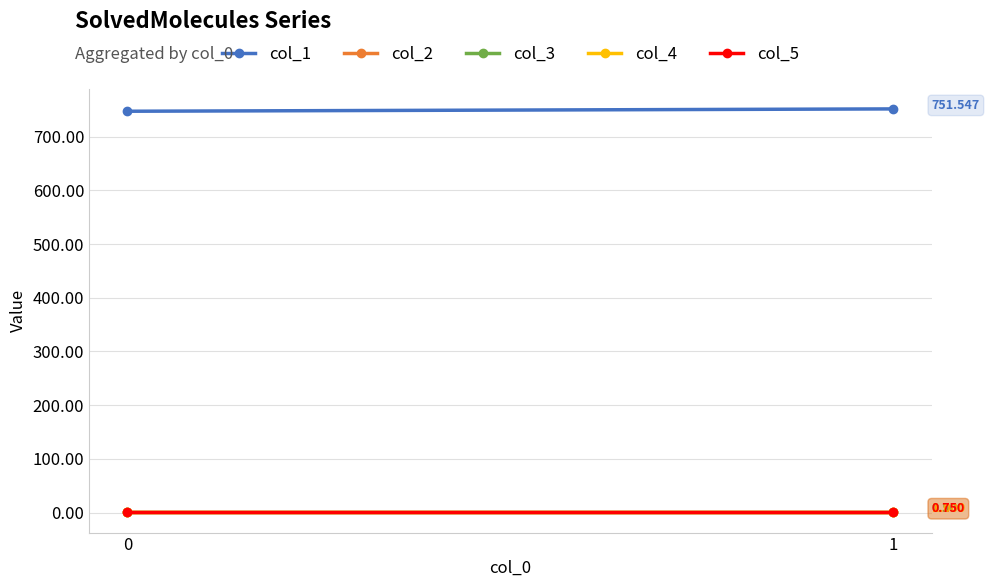

How many data points does each series have?

2